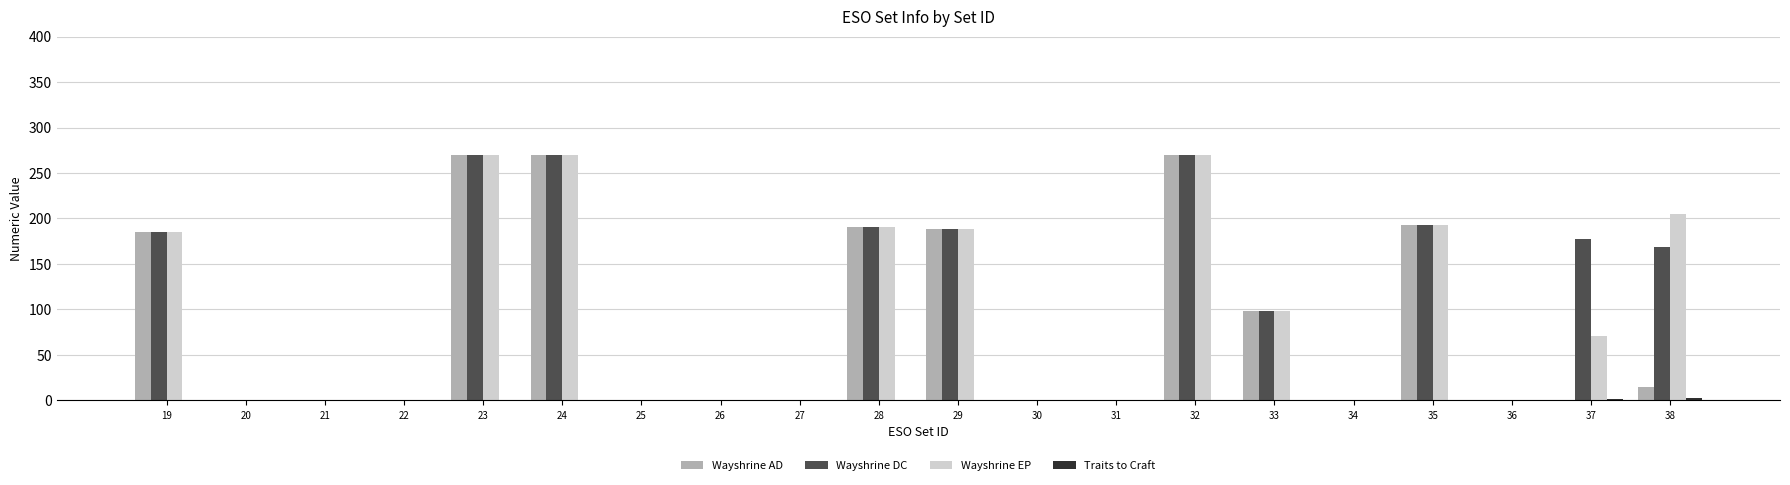

What is the sum of the Wayshrine EP values at 28 and 29?

380